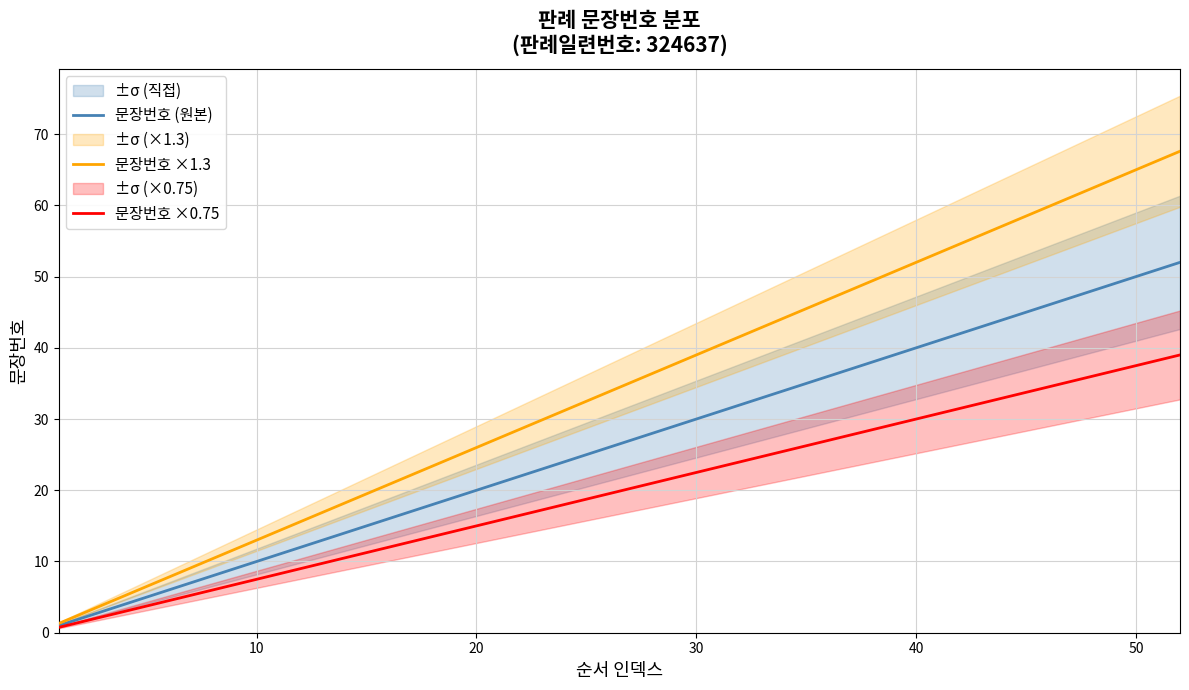

What is the maximum value for 문장번호 ×1.3?

67.6